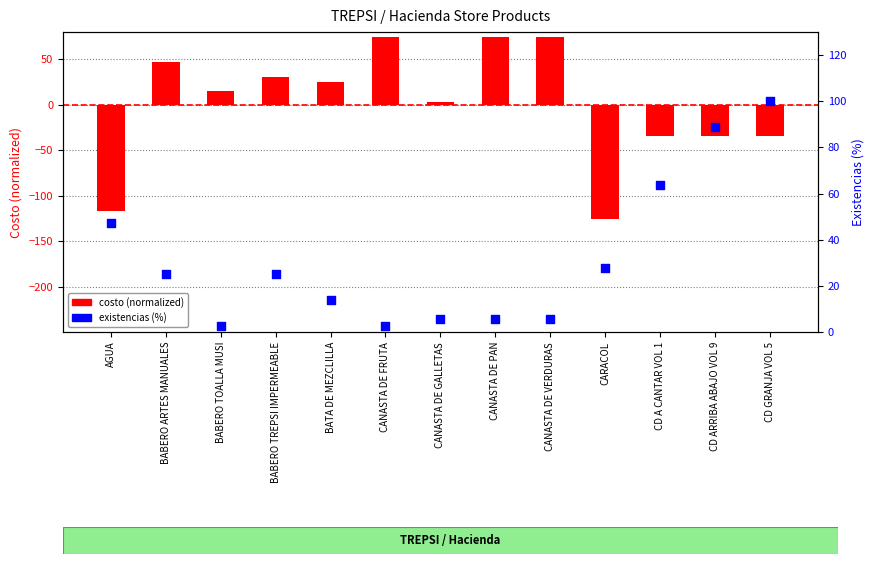

What are all the series names shown in the legend?

costo (normalized), existencias (%)